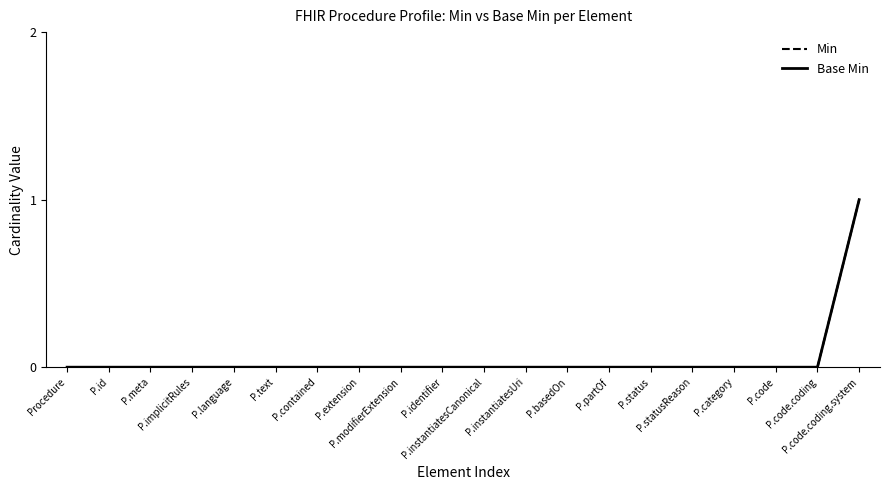

True or false: Min has a value of 1 at P.code.coding.

False